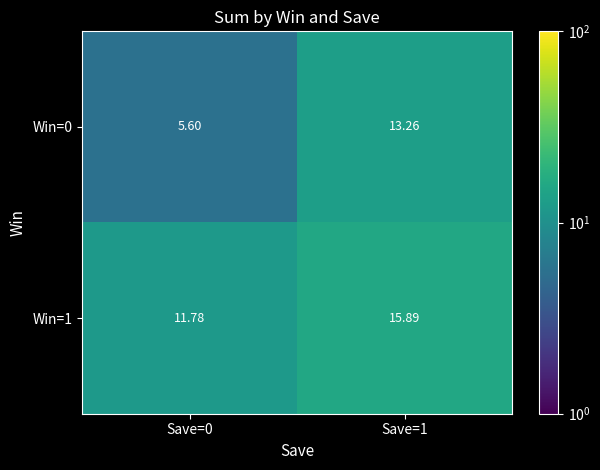

Is the value of Win=1 at Save=1 greater than the value of Win=0 at Save=1?

Yes